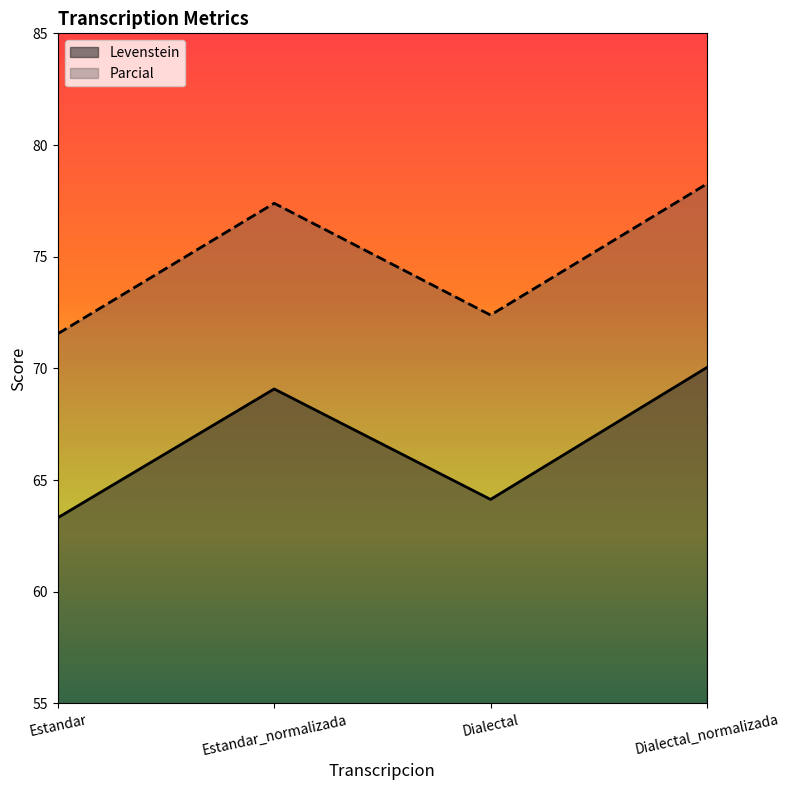

Does the chart have visible grid lines?

No